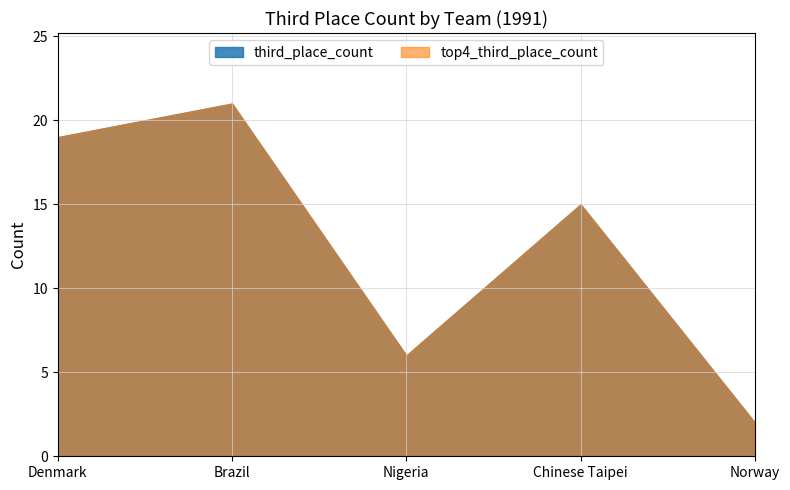

How many values in the third_place_count series exceed 15?

2